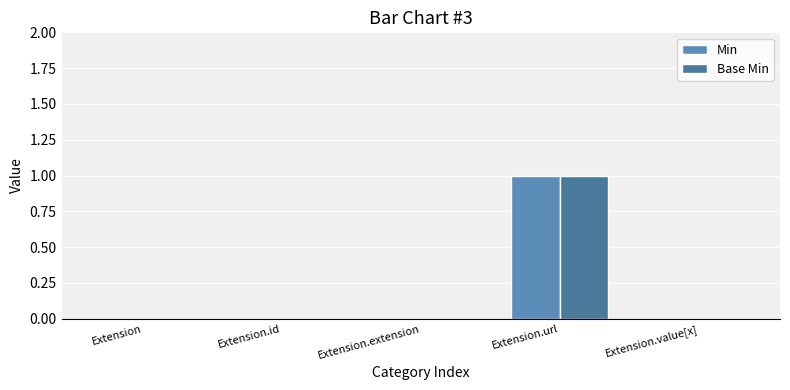

At how many categories does at least one series exceed 0?

1